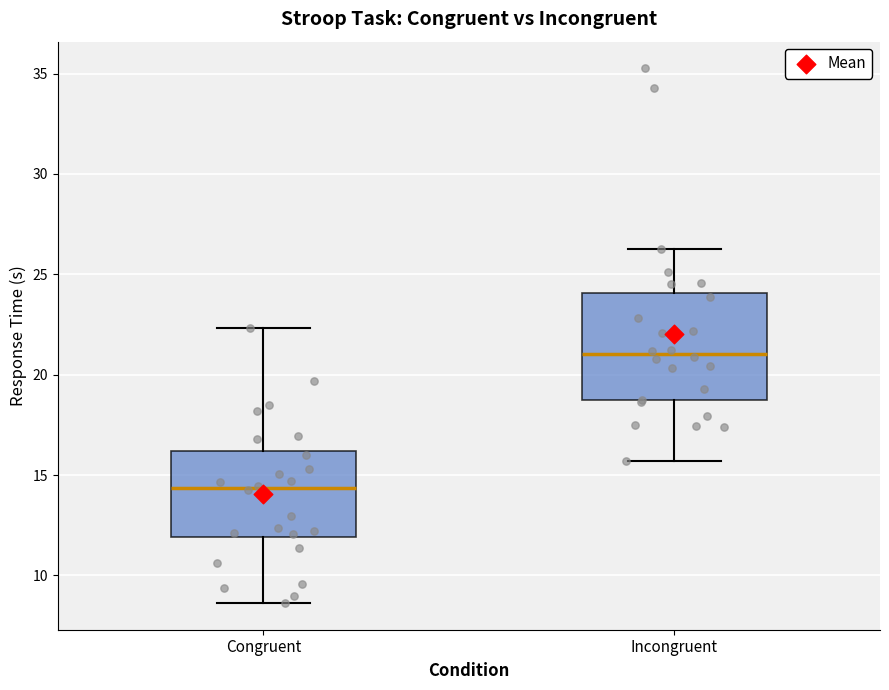

Comparing the boxes themselves (not the whiskers), which one is the tallest?

Incongruent